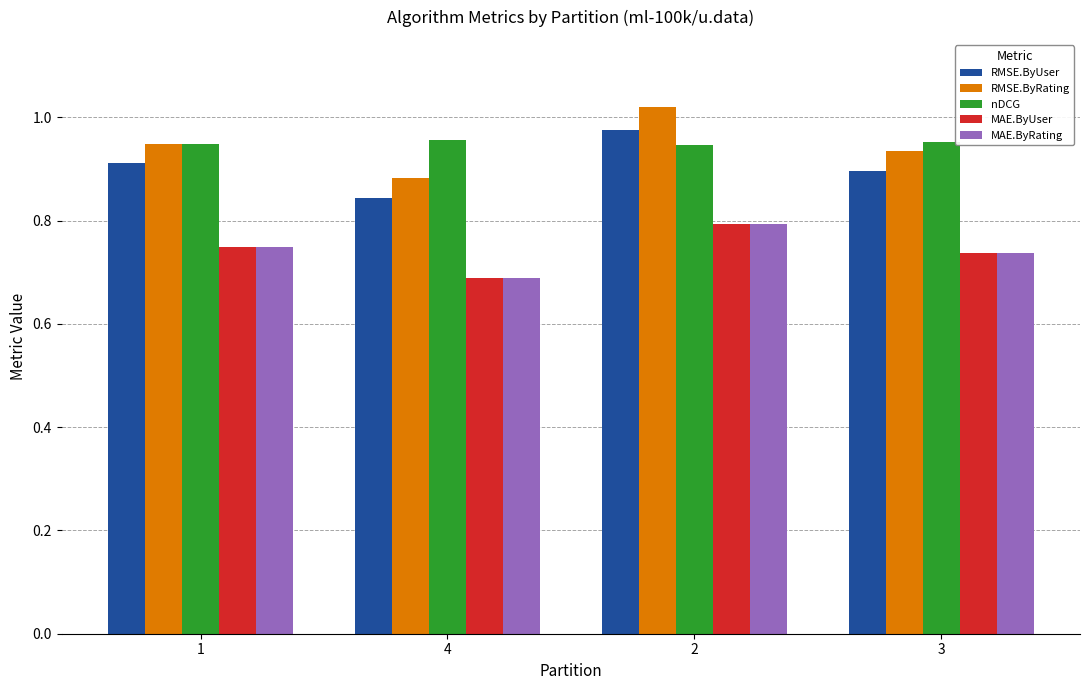

True or false: MAE.ByRating has a value of 0.8 at 2.

True